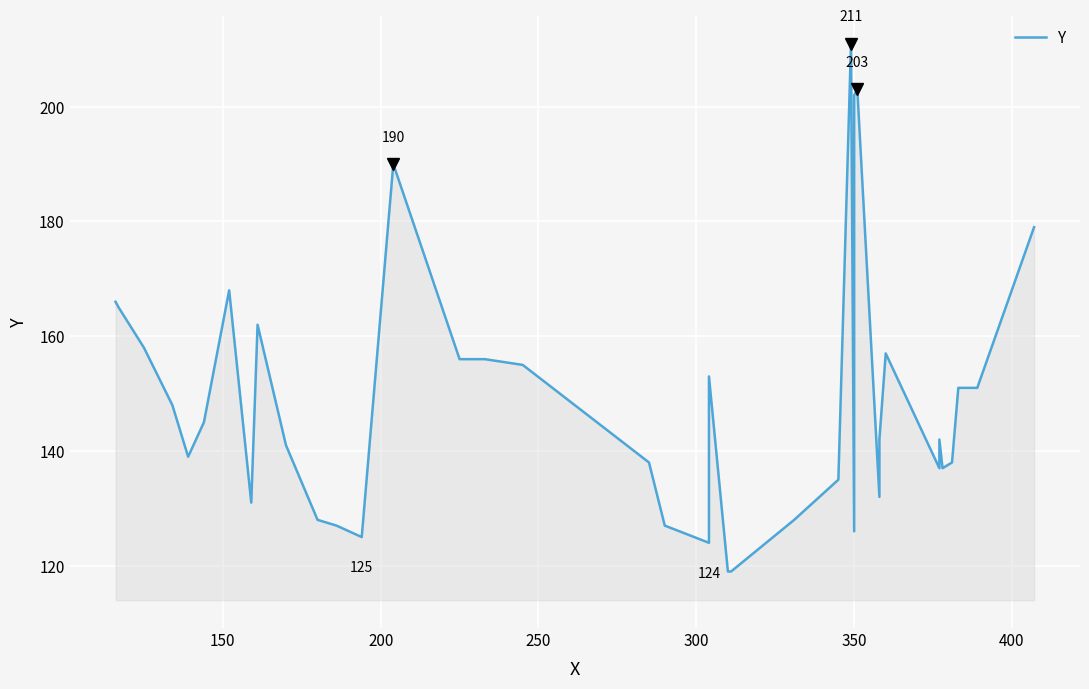

What is the difference between the maximum and minimum values?

92